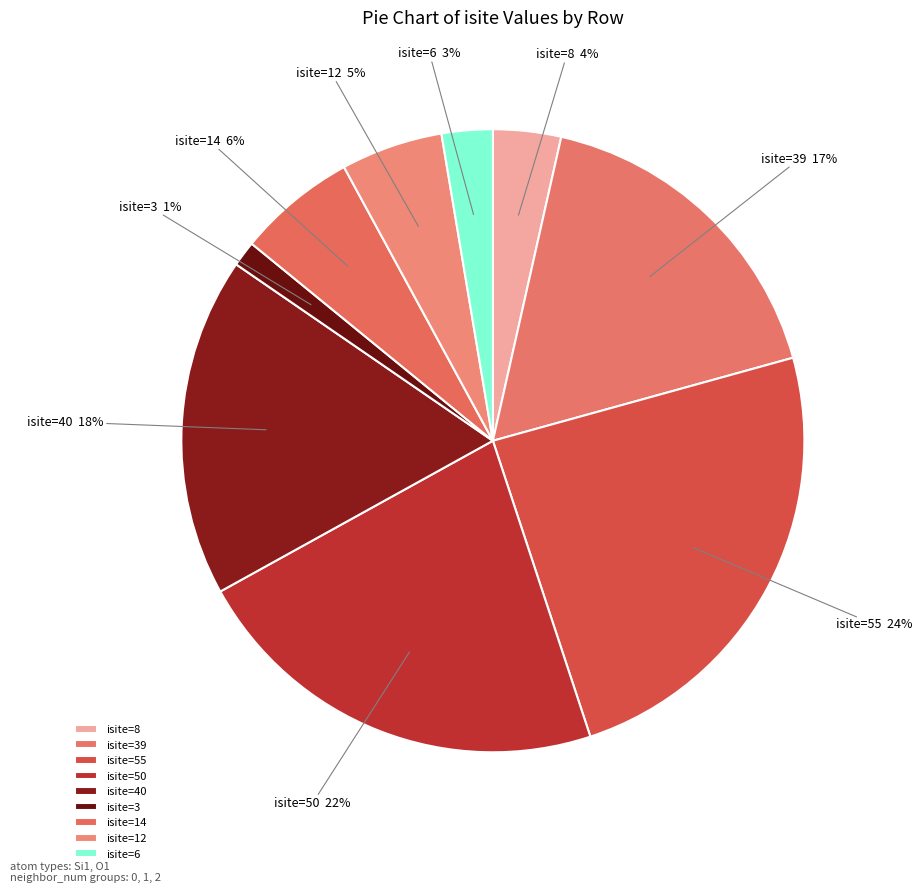

What is the smallest slice in the pie chart?

isite=3